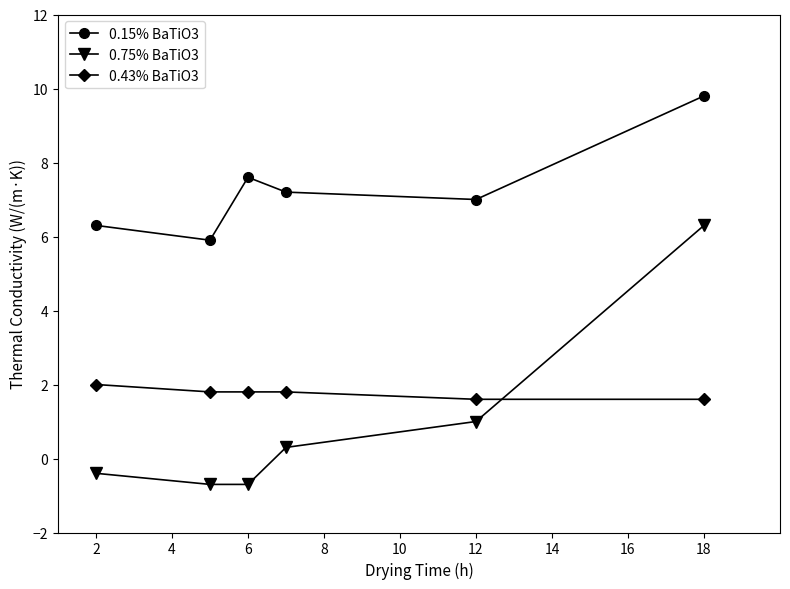

How many values in the 0.75% BaTiO3 series exceed 0?

3